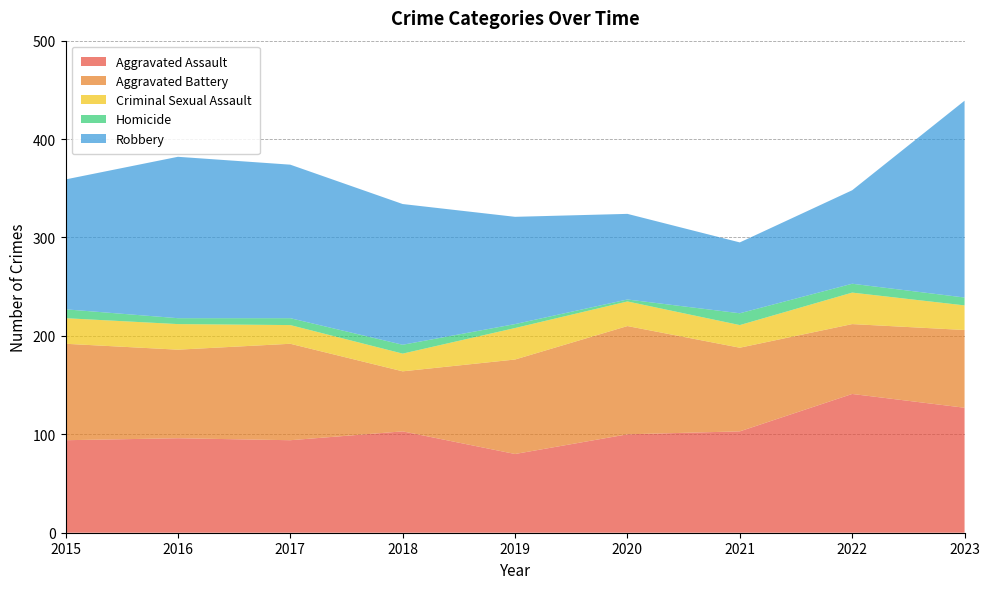

Reading left to right, transcribe all the data shown in this chart.

Aggravated Assault: 94	96	94	103	80	100	103	141	127
Aggravated Battery: 98	90	98	61	96	110	85	71	79
Criminal Sexual Assault: 26	26	19	18	32	25	23	32	25
Homicide: 9	6	7	9	4	2	12	9	8
Robbery: 132	164	156	143	109	87	72	95	200